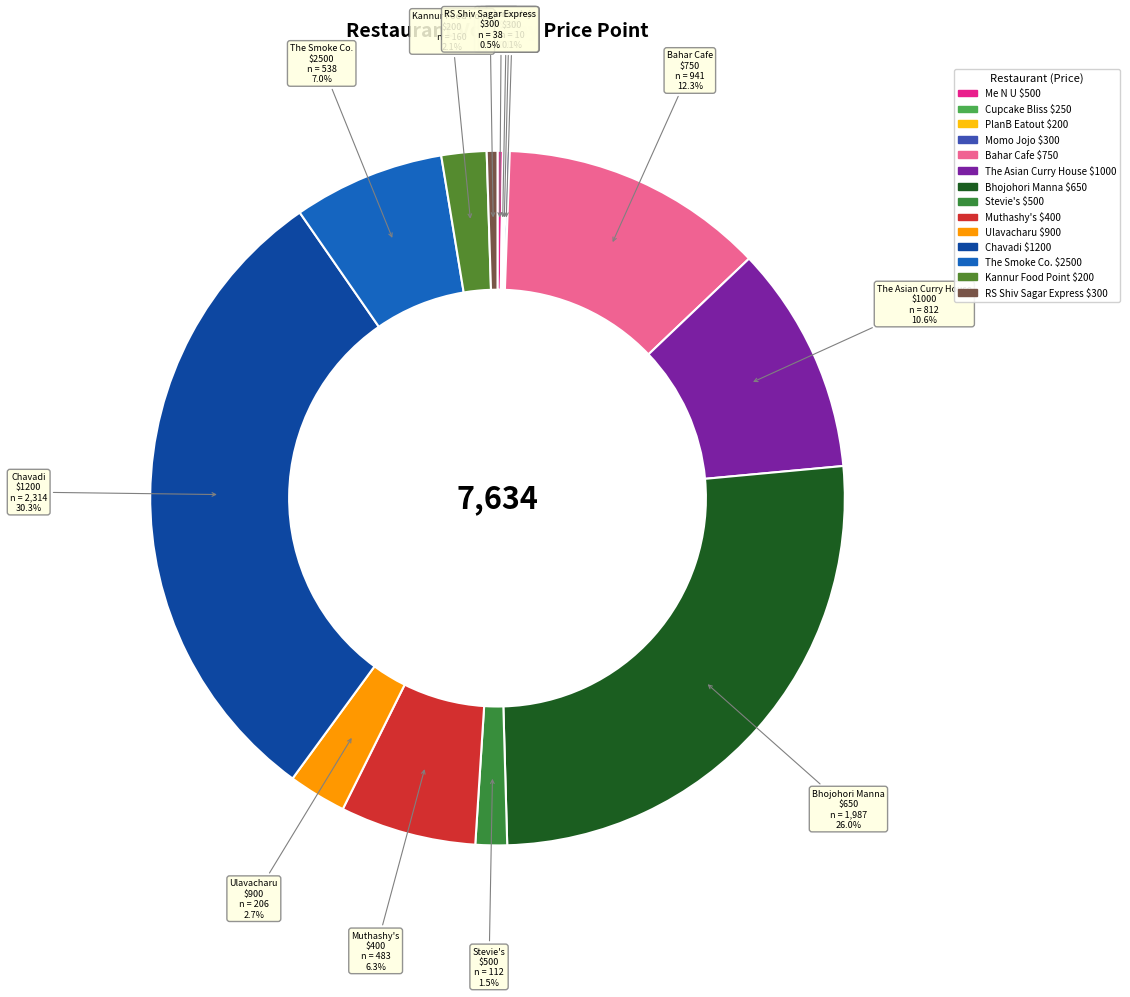

Which slice is the largest?

Chavadi $1200